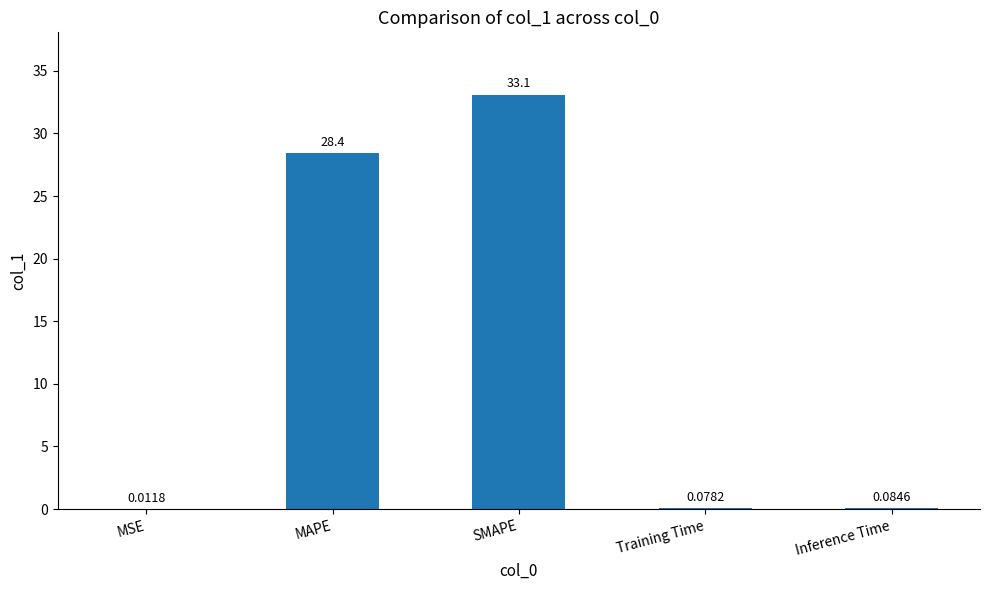

Which label corresponds to the largest value in the chart?

SMAPE